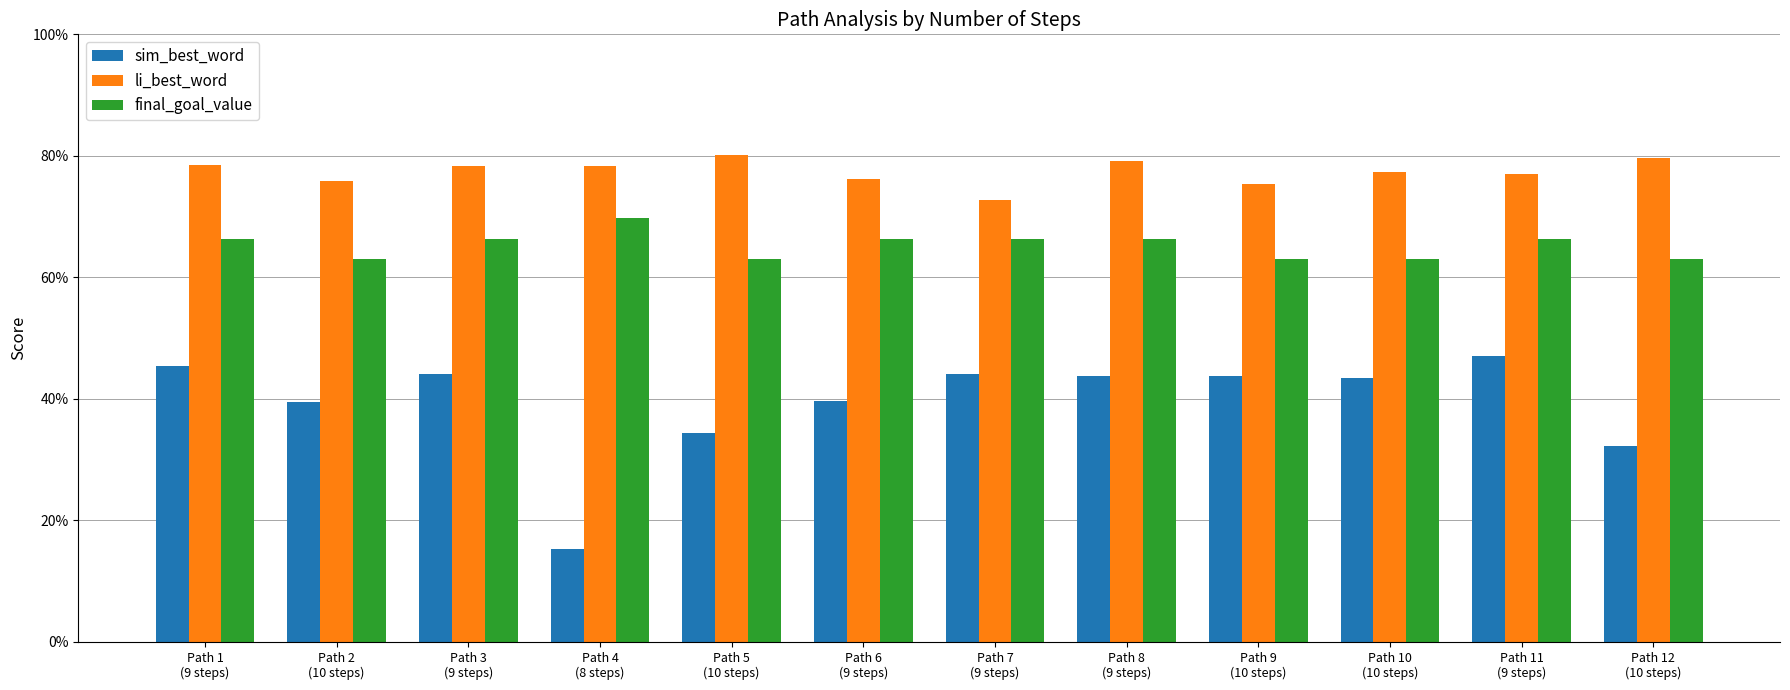

What is the label of the 7th bar from the left?

Path 7
(9 steps)